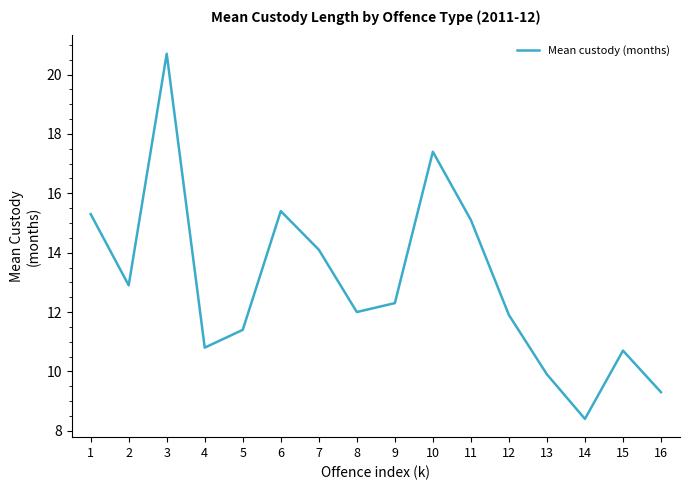

At which category does the data reach its first local peak?

3